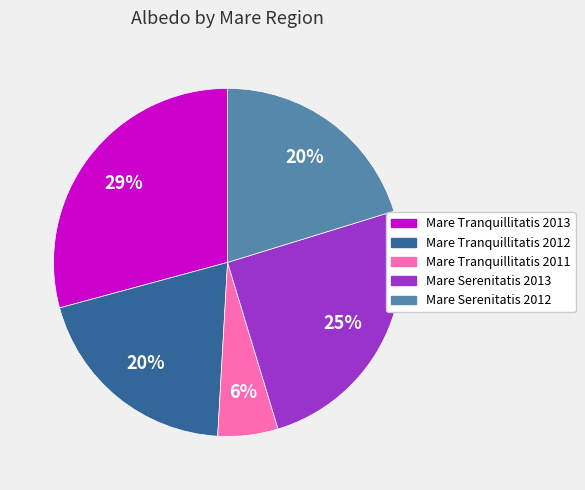

To the nearest percent, what is the combined percentage of Mare Tranquillitatis 2013 and Mare Serenitatis 2013?

54%